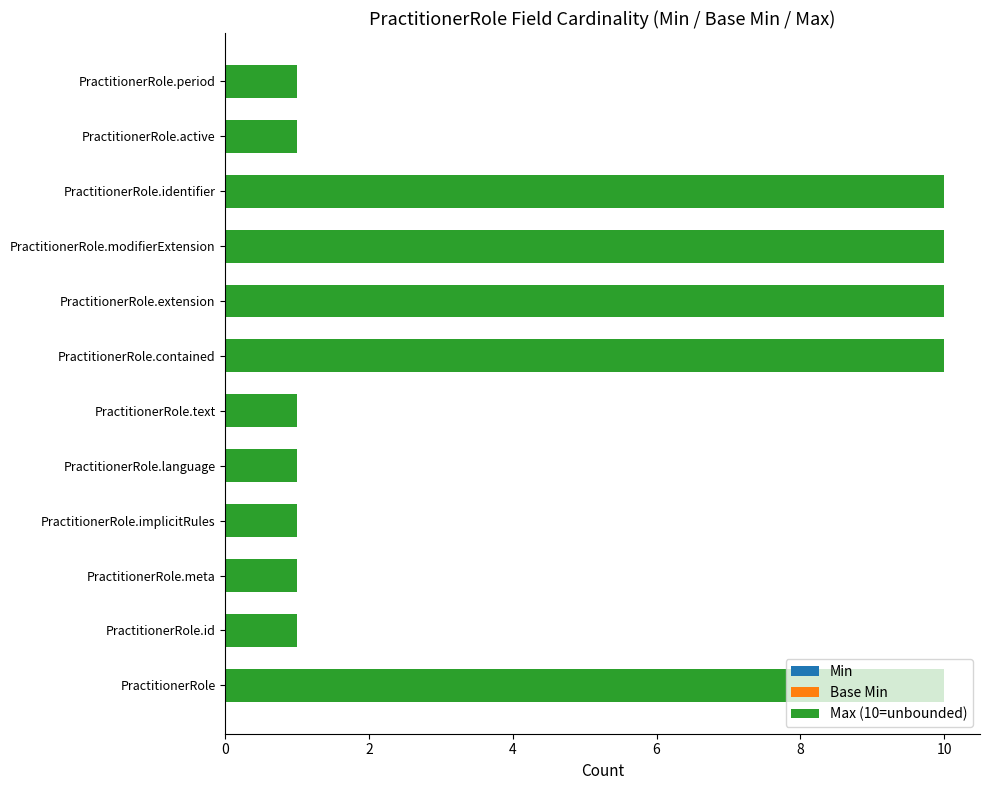

What is the greatest value displayed?

10